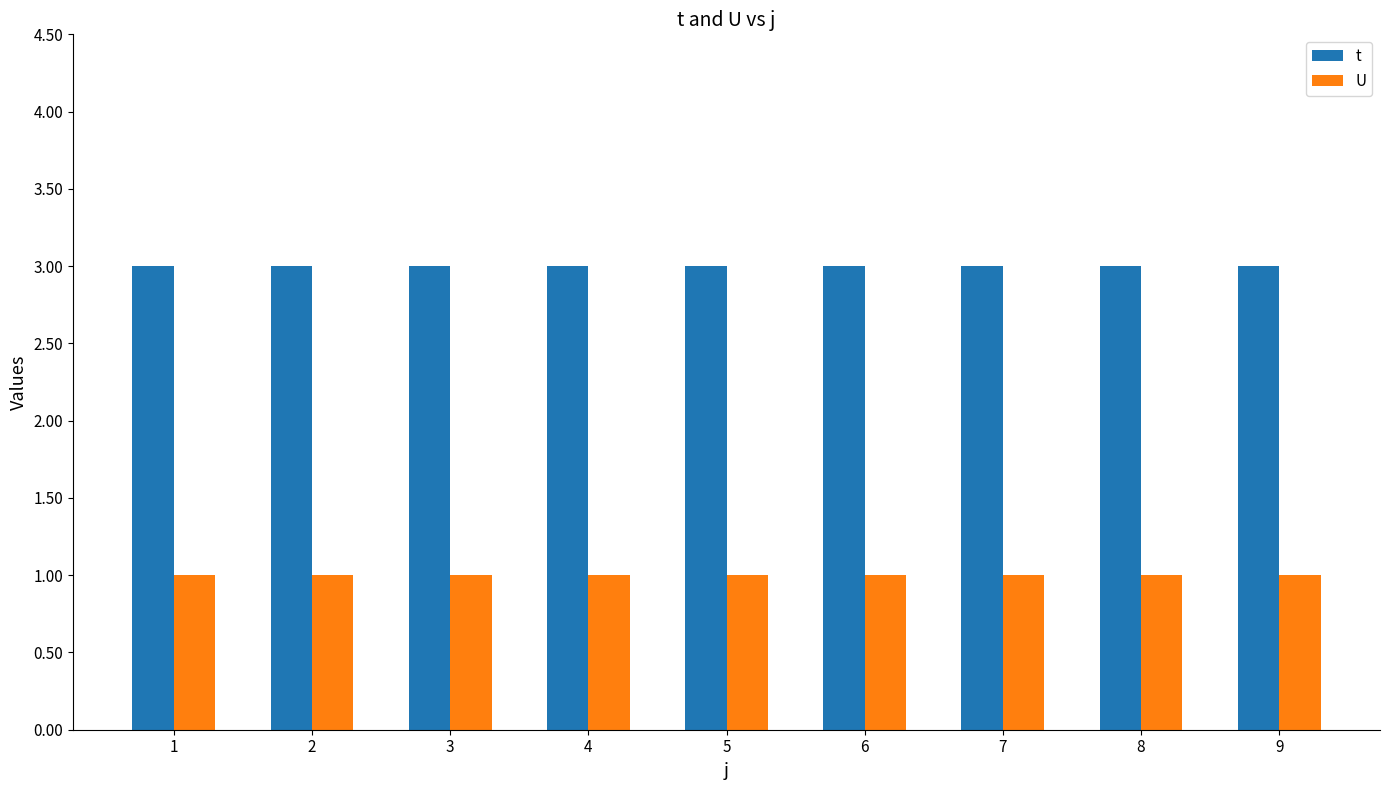

Reading left to right, transcribe all the data shown in this chart.

t: 1=3	2=3	3=3	4=3	5=3	6=3	7=3	8=3	9=3
U: 1=1	2=1	3=1	4=1	5=1	6=1	7=1	8=1	9=1